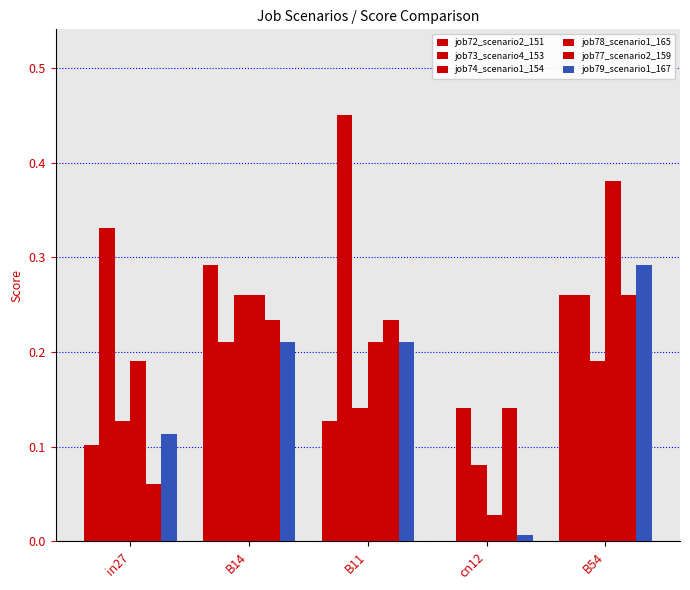

Reading left to right, list all the values displayed in this chart.

job72_scenario2_151: in27=0.1	B14=0.3	B11=0.1	cn12=0.0	B54=0.3
job73_scenario4_153: in27=0.3	B14=0.2	B11=0.5	cn12=0.1	B54=0.3
job74_scenario1_154: in27=0.1	B14=0.3	B11=0.1	cn12=0.1	B54=0.2
job78_scenario1_165: in27=0.2	B14=0.3	B11=0.2	cn12=0.0	B54=0.4
job77_scenario2_159: in27=0.1	B14=0.2	B11=0.2	cn12=0.1	B54=0.3
job79_scenario1_167: in27=0.1	B14=0.2	B11=0.2	cn12=0.0	B54=0.3